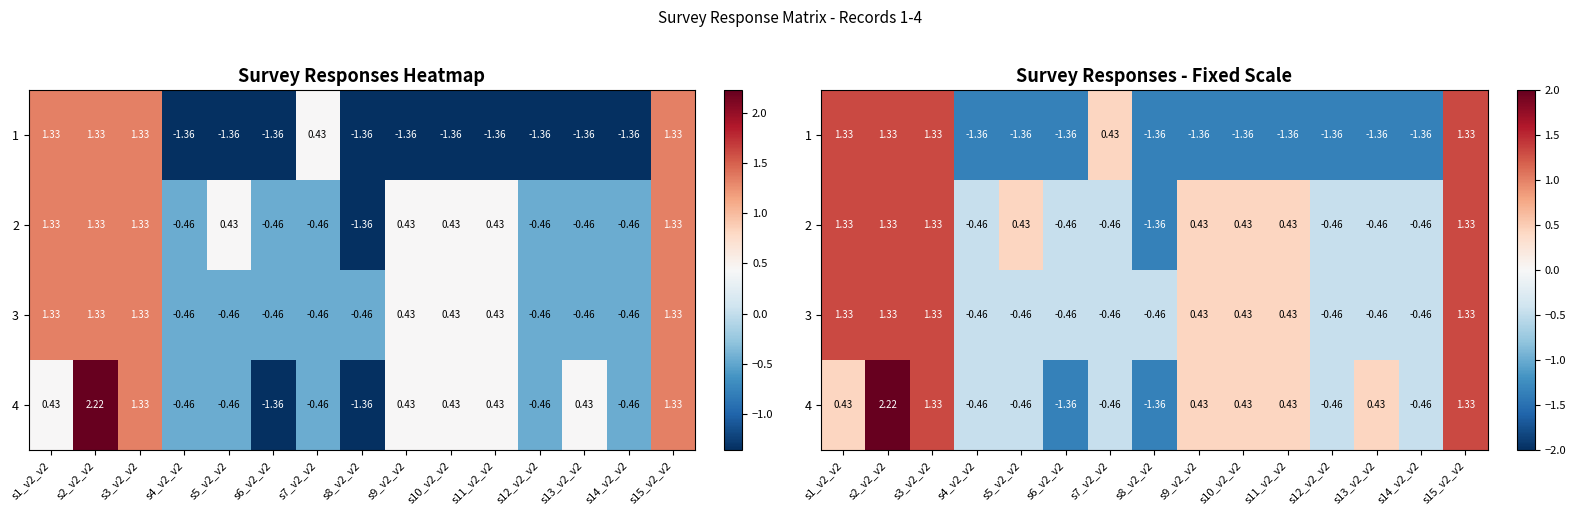

The 3 series shows -0.5 at s7_v2_v2. True or false?

True